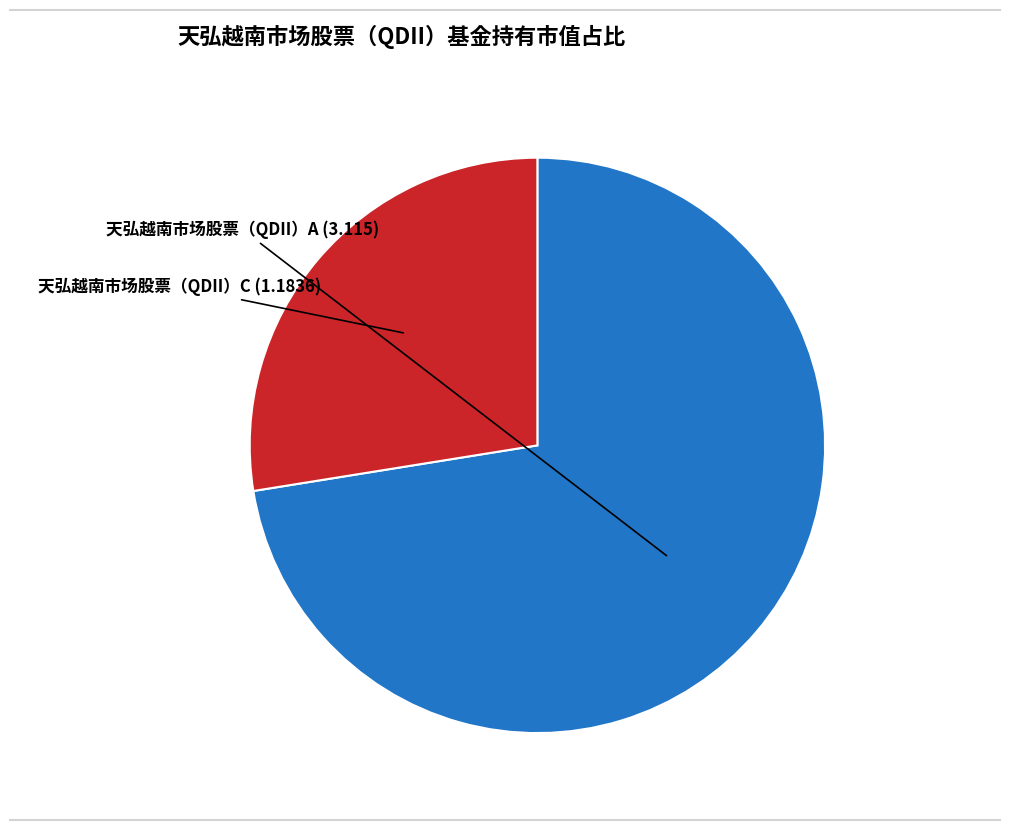

Which has a higher value, 天弘越南市场股票（QDII）A or 天弘越南市场股票（QDII）C?

天弘越南市场股票（QDII）A